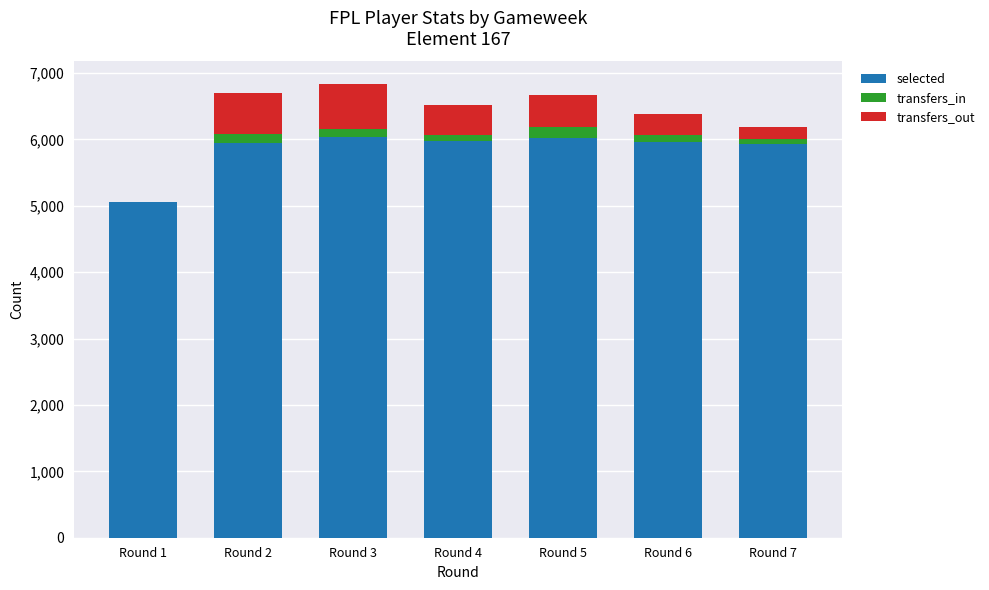

The value of selected at Round 7 is 5931. True or false?

True